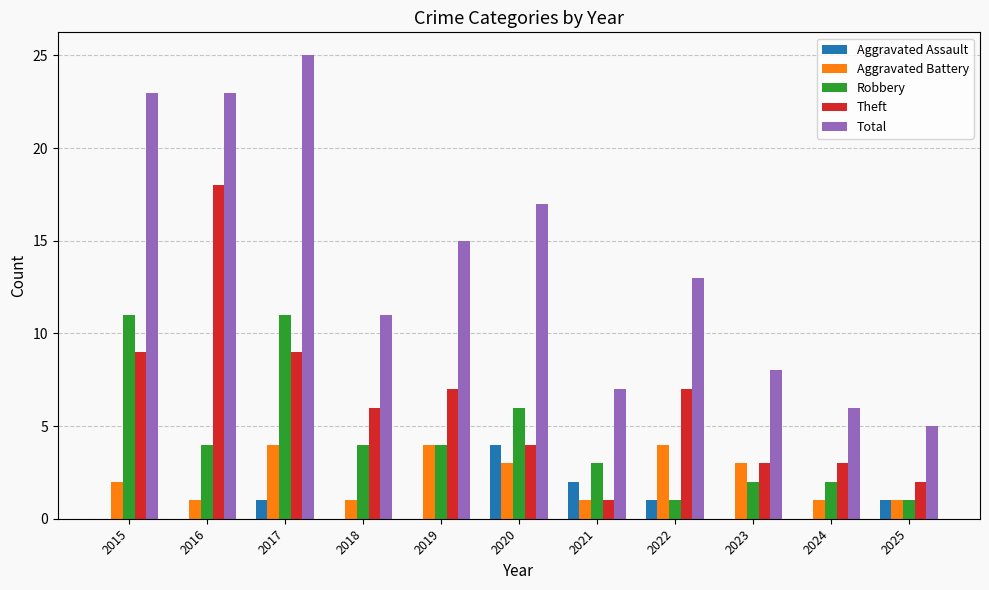

True or false: Aggravated Battery has a value of 1 at 2025.

True